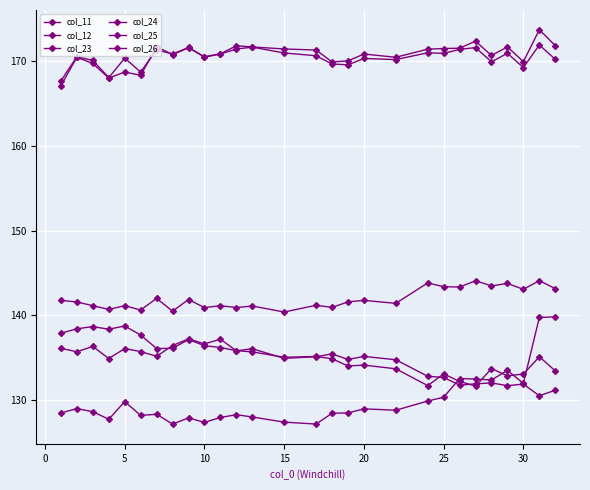

True or false: col_12 has more than 2 interior local peaks.

True